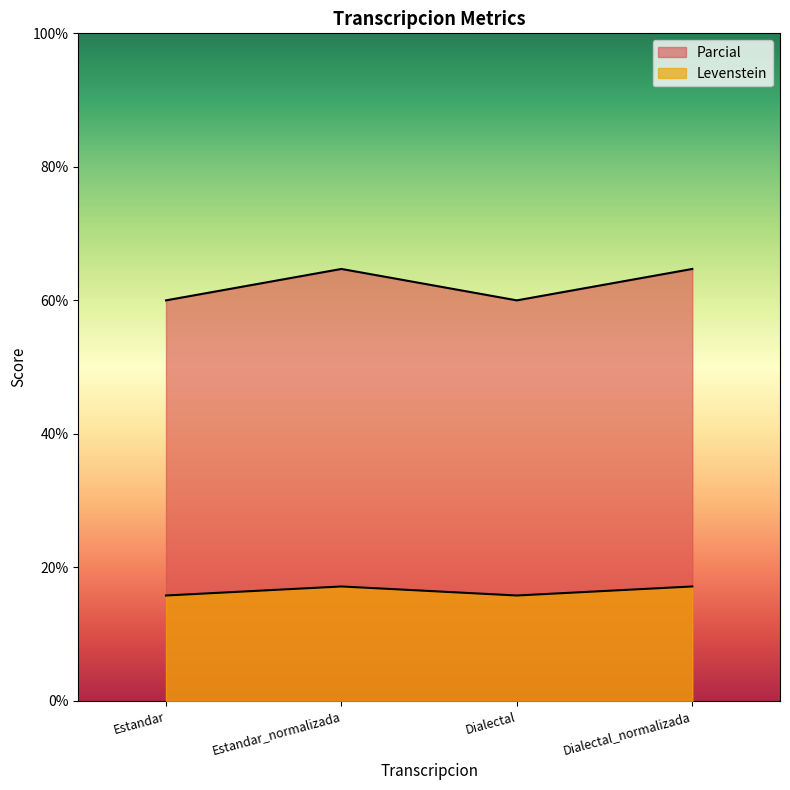

True or false: Parcial and Levenstein intersect in this chart.

False